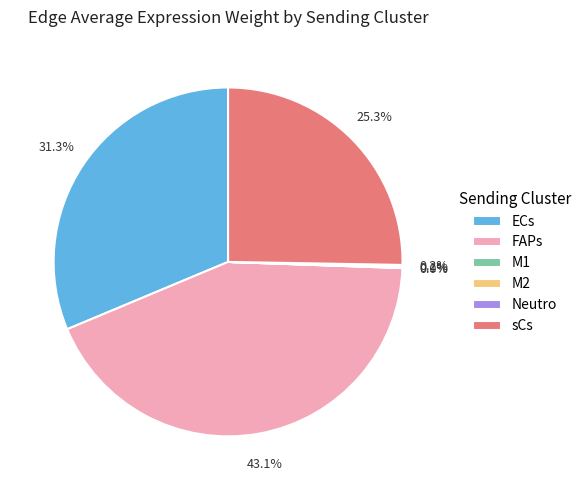

The FAPs slice represents 43% of the pie. True or false?

True